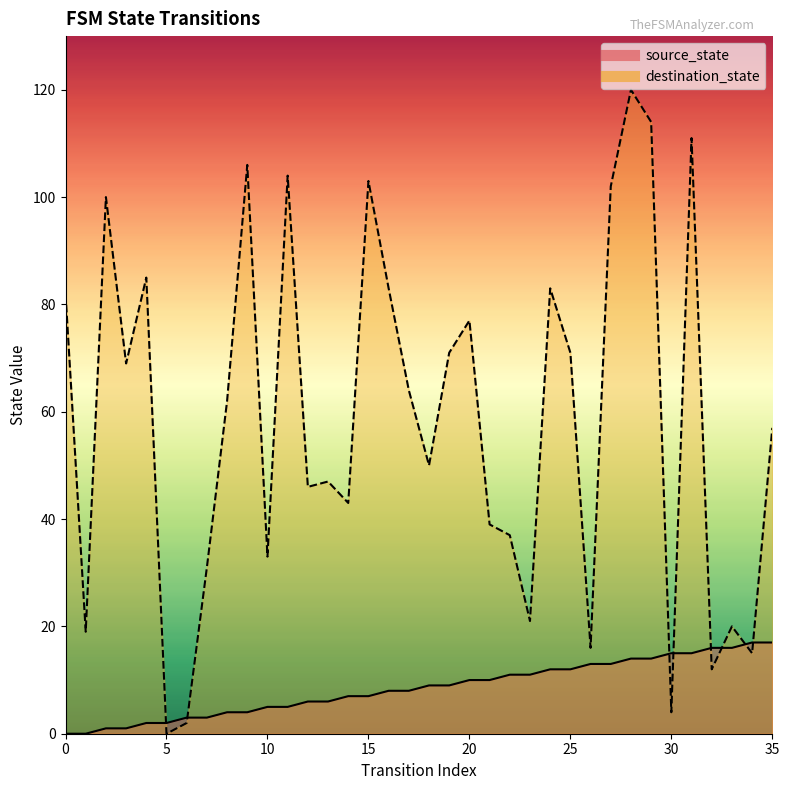

Where does the source_state series first go above 9?

20